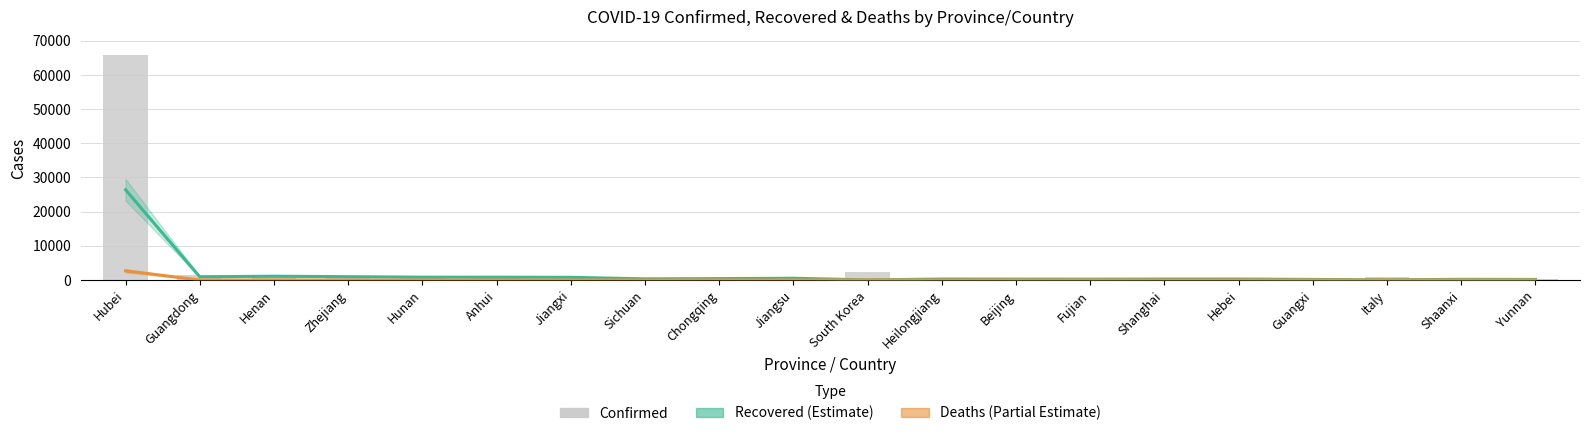

What is the difference between the highest and lowest values at Chongqing?

570